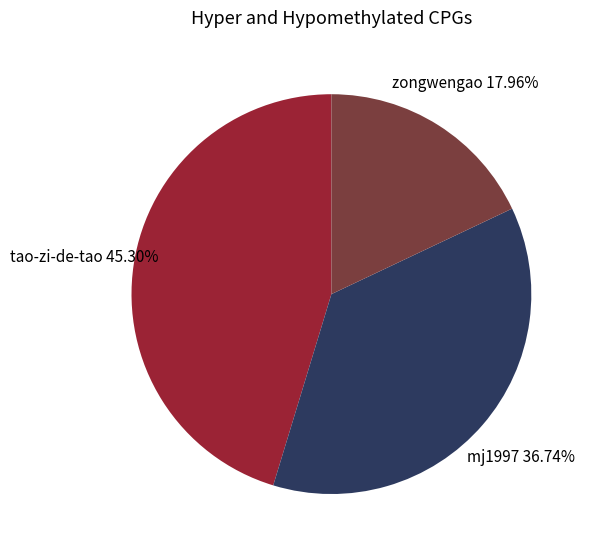

Is there any slice that represents more than half of the pie?

No